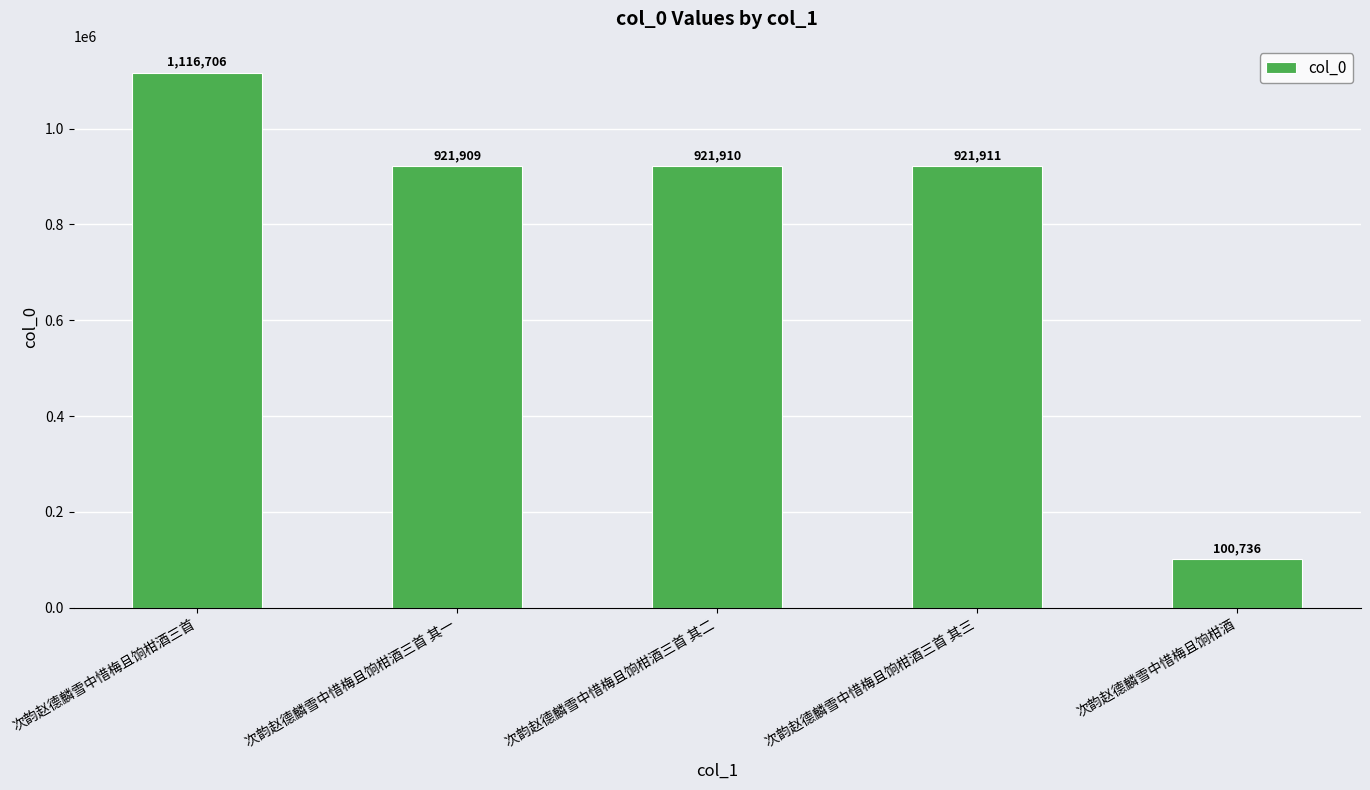

What is the value of the 5th bar from the left?

100736